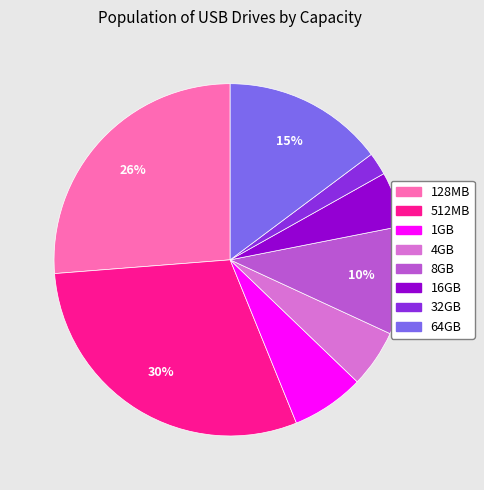

To the nearest percent, what percentage of the pie is 64GB?

15%